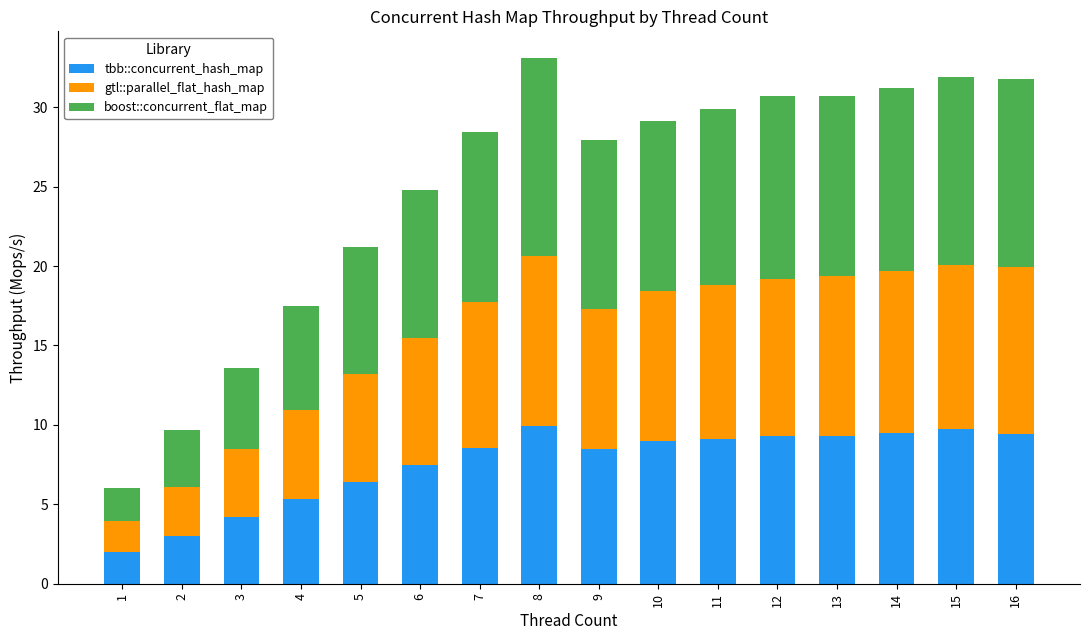

What is the average value of the tbb::concurrent_hash_map series?

7.5